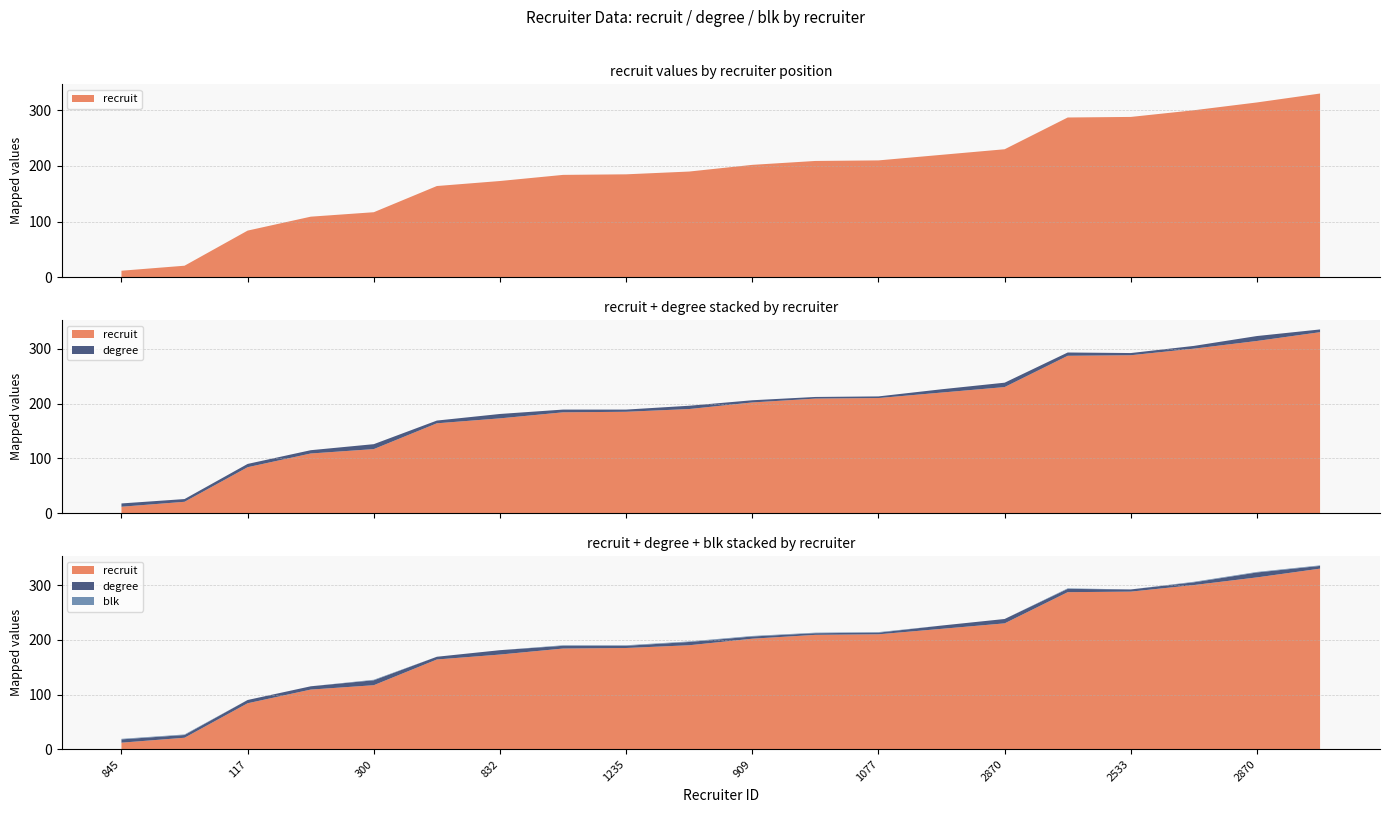

Reading right to left, what are all the values shown in this chart?

recruit: 330	314	300	288	287	230	220	210	209	202	190	185	184	173	164	117	109	84	21	12
degree: 5	9	5	4	6	8	6	3	3	4	6	4	5	8	5	9	6	6	5	6
blk: 1	1	1	0	1	0	0	1	1	1	1	1	1	0	0	1	0	0	1	1